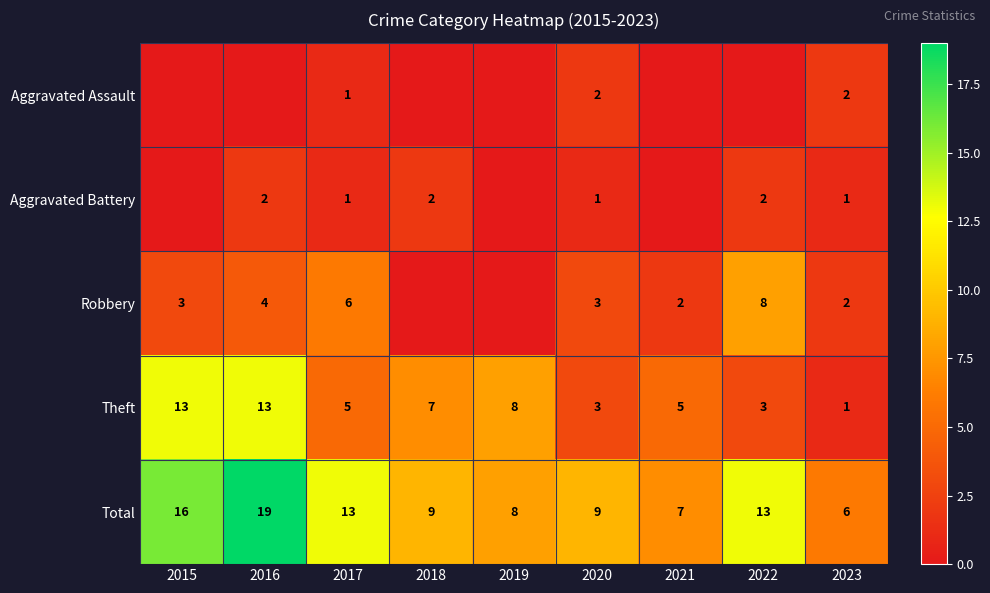

Is it true that Total equals 16 at 2015?

True